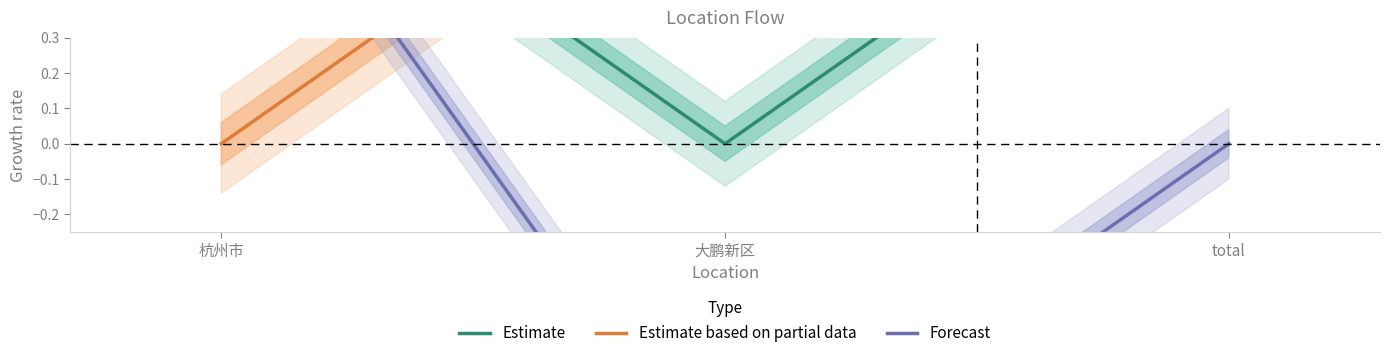

At which label does Forecast reach its peak?

杭州市